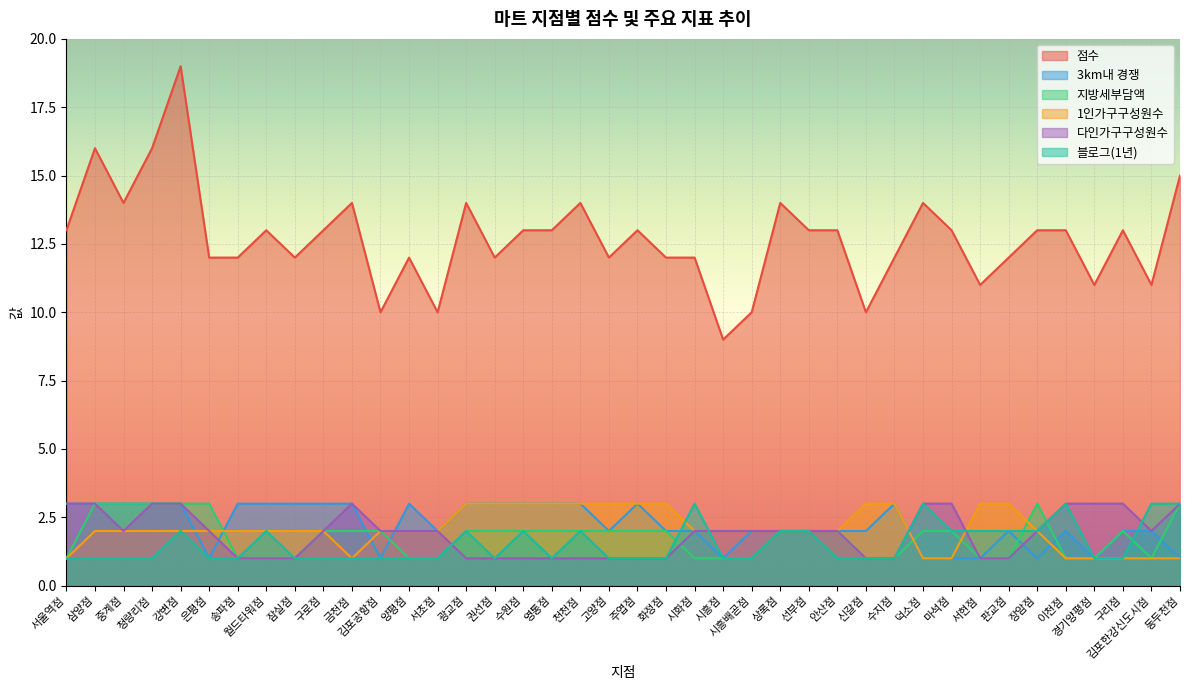

What are all the series names shown in the legend?

점수, 3km내 경쟁, 지방세부담액, 1인가구구성원수, 다인가구구성원수, 블로그(1년)